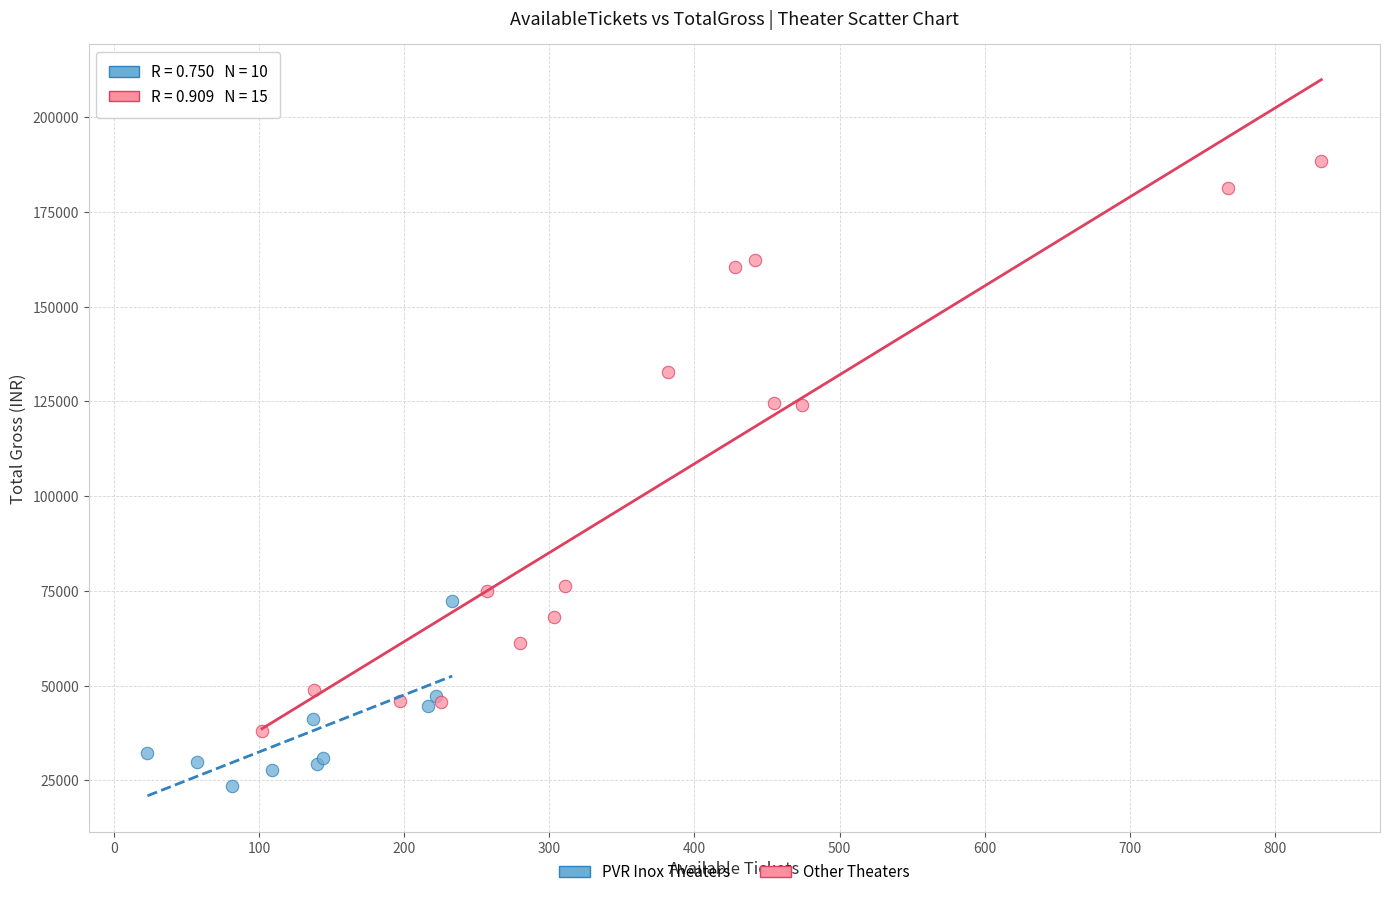

Which series contains the highest Y value?

Other Theaters